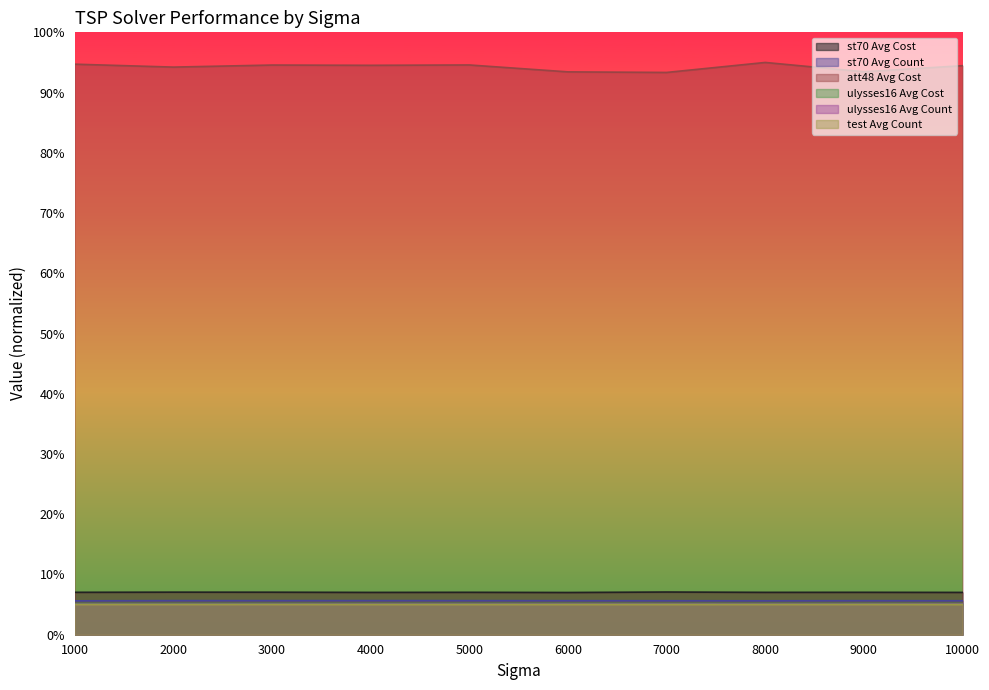

Does the chart display data point markers on the line(s)?

No